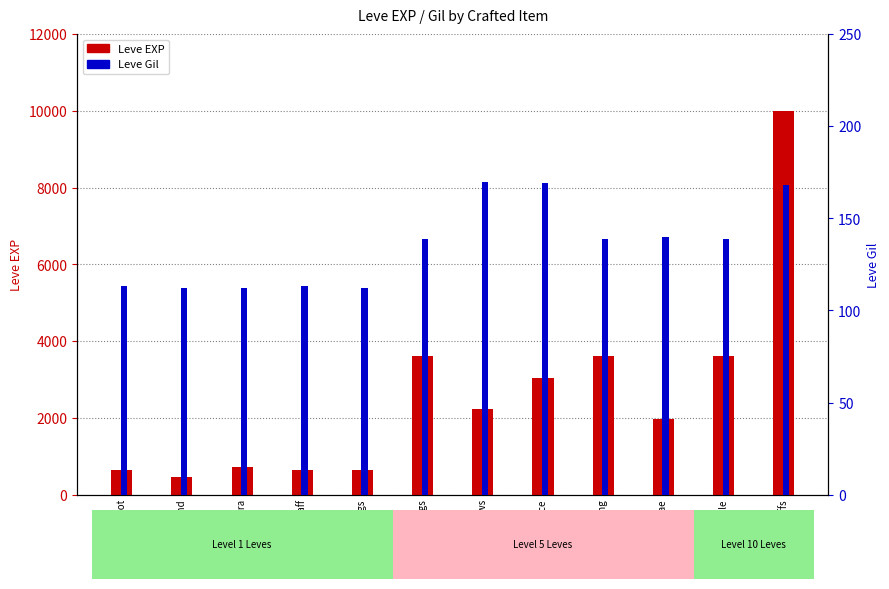

Which series has the largest total across all categories?

Leve EXP